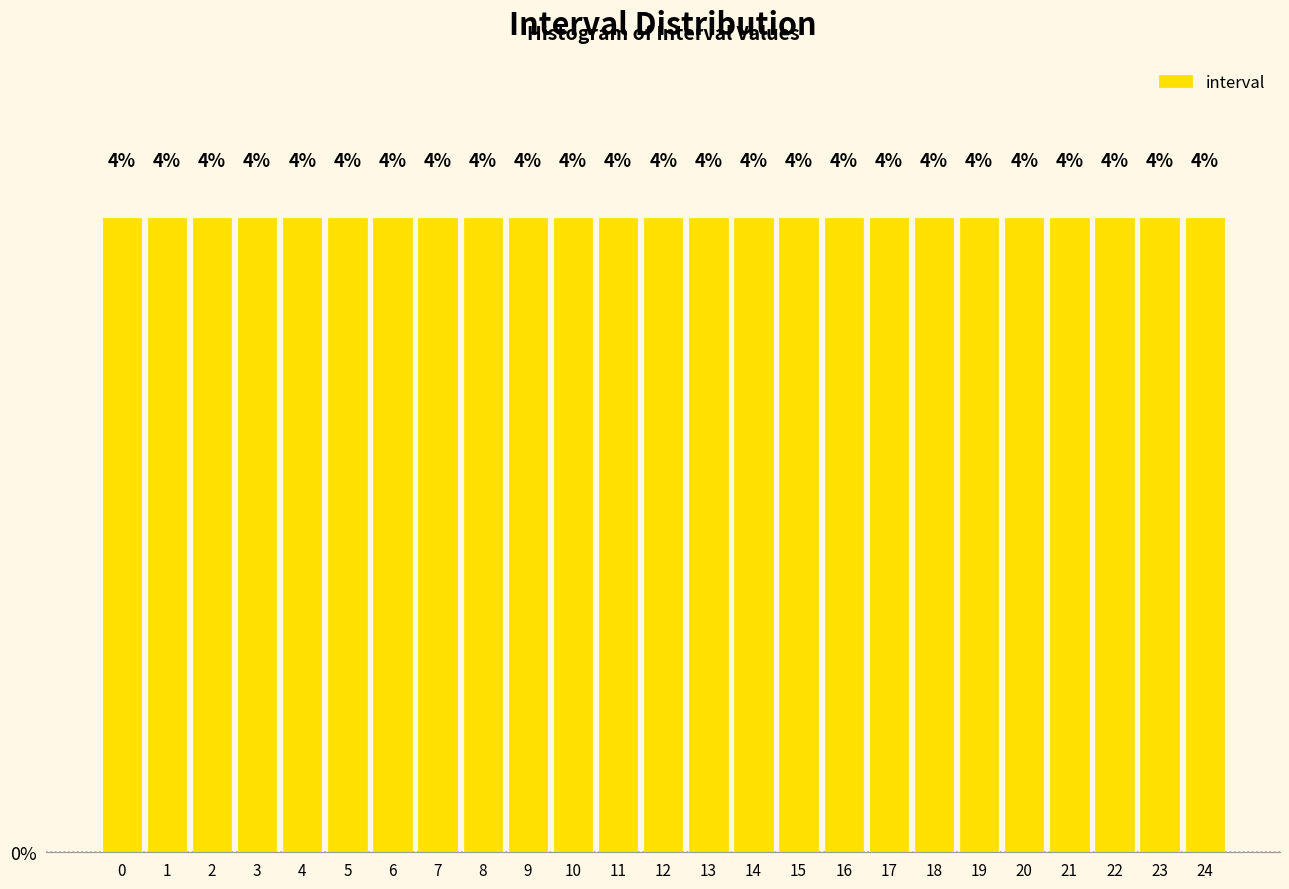

Reading left to right, list every bar in this chart as the range it spans on the x-axis followed by its height.

-0.5 to 0.5: 4
0.5 to 1.5: 4
1.5 to 2.5: 4
2.5 to 3.5: 4
3.5 to 4.5: 4
4.5 to 5.5: 4
5.5 to 6.5: 4
6.5 to 7.5: 4
7.5 to 8.5: 4
8.5 to 9.5: 4
9.5 to 10.5: 4
10.5 to 11.5: 4
11.5 to 12.5: 4
12.5 to 13.5: 4
13.5 to 14.5: 4
14.5 to 15.5: 4
15.5 to 16.5: 4
16.5 to 17.5: 4
17.5 to 18.5: 4
18.5 to 19.5: 4
19.5 to 20.5: 4
20.5 to 21.5: 4
21.5 to 22.5: 4
22.5 to 23.5: 4
23.5 to 24.5: 4